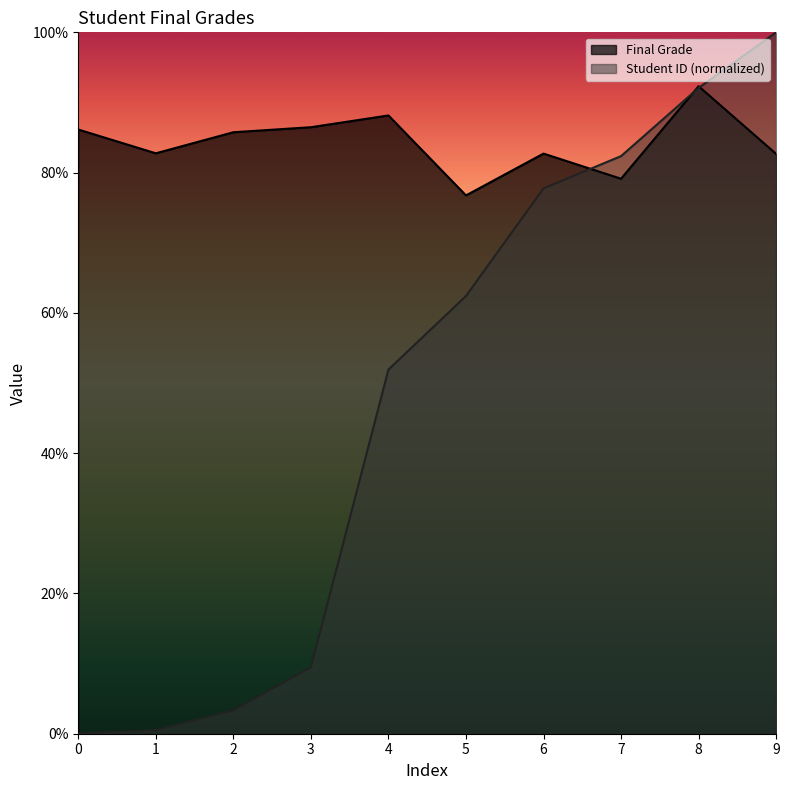

How many times do Final Grade and Student ID cross each other?

3